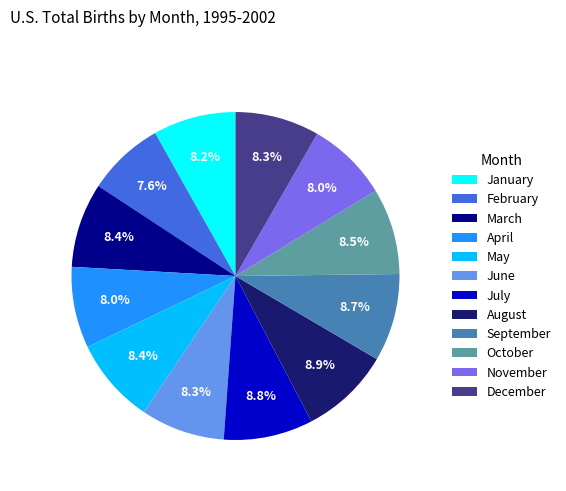

Combined, what portion of the pie is January and October?

16.7%